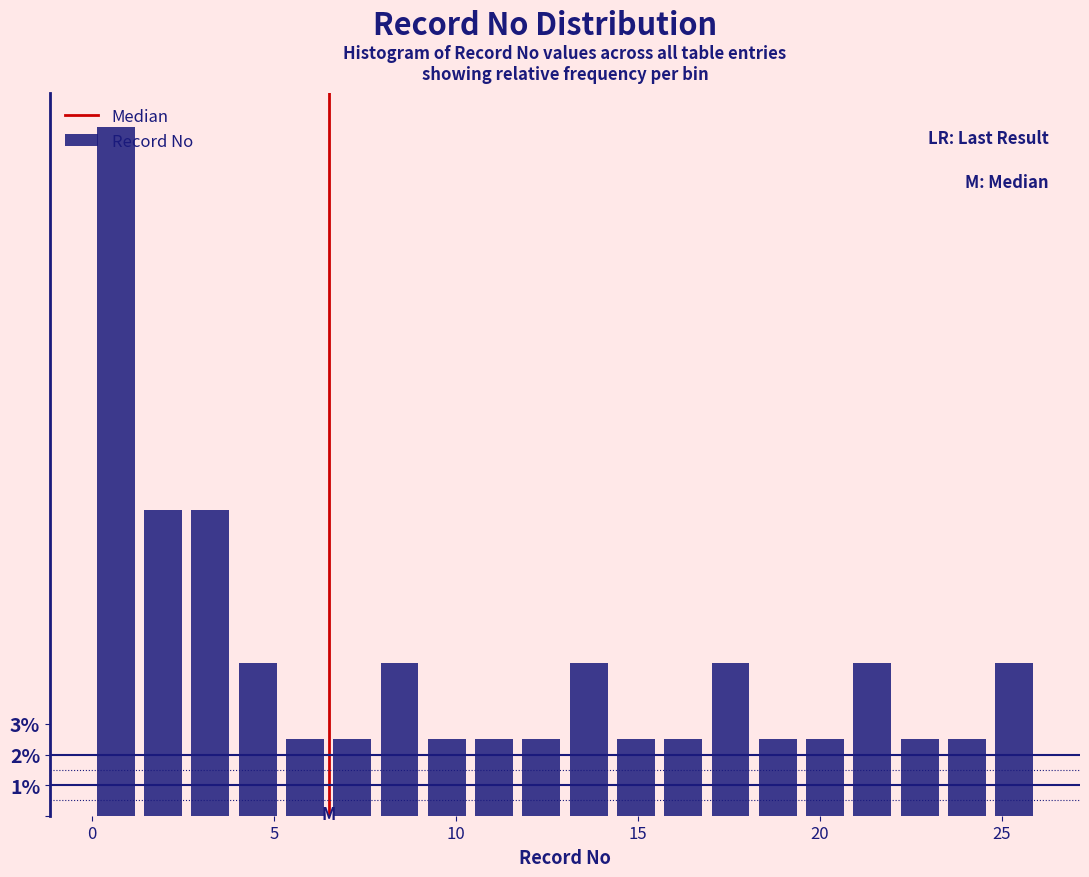

Read against the x-axis, roughly where is the centre of the tallest bar?

0.5